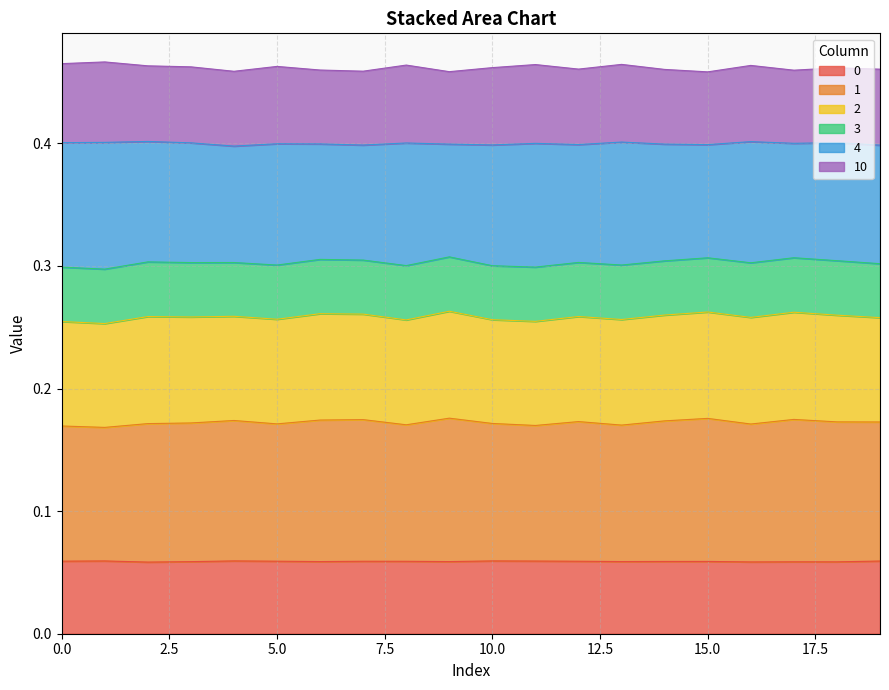

True or false: 1 and 10 intersect in this chart.

False